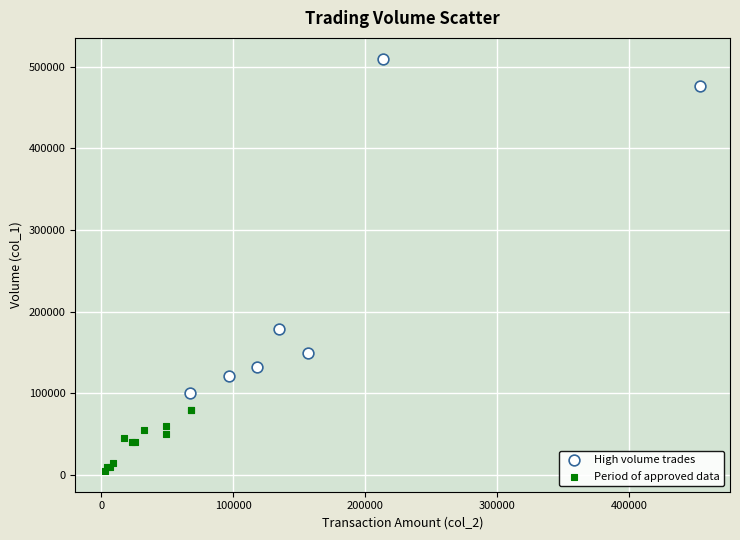

Which series has the largest Y range (max minus min)?

High volume trades